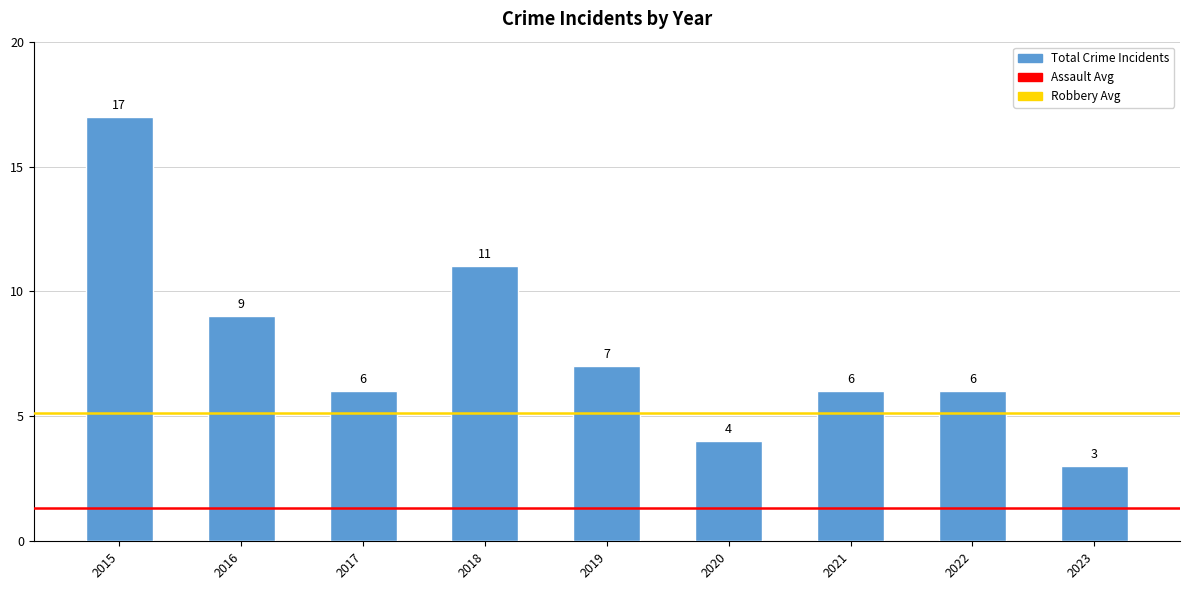

True or false: the data shows 7 at 2019.

True